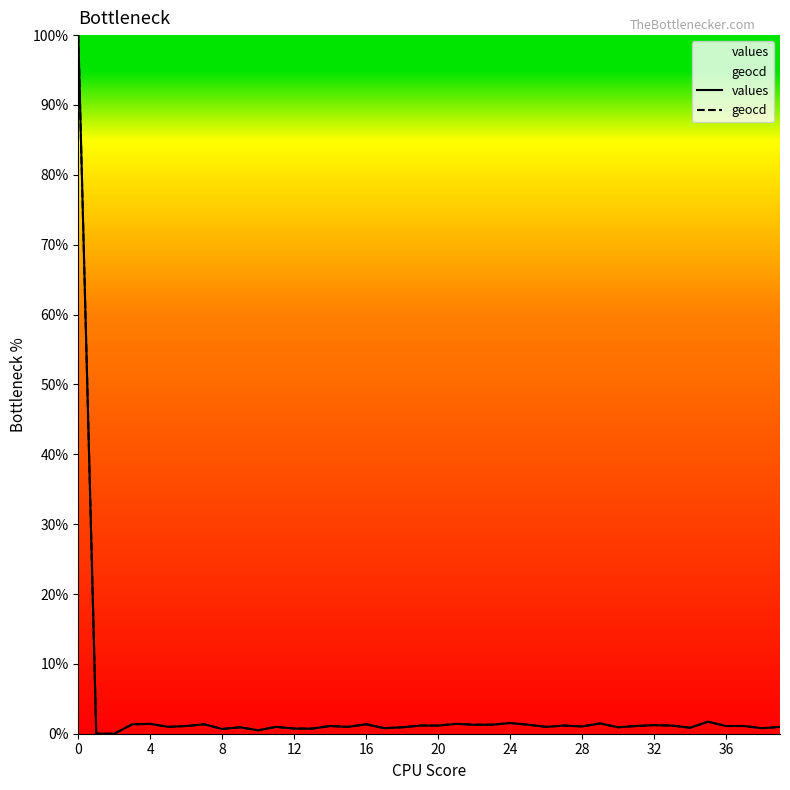

In geocd, how many points are lower than both neighbors (excluding endpoints)?

10